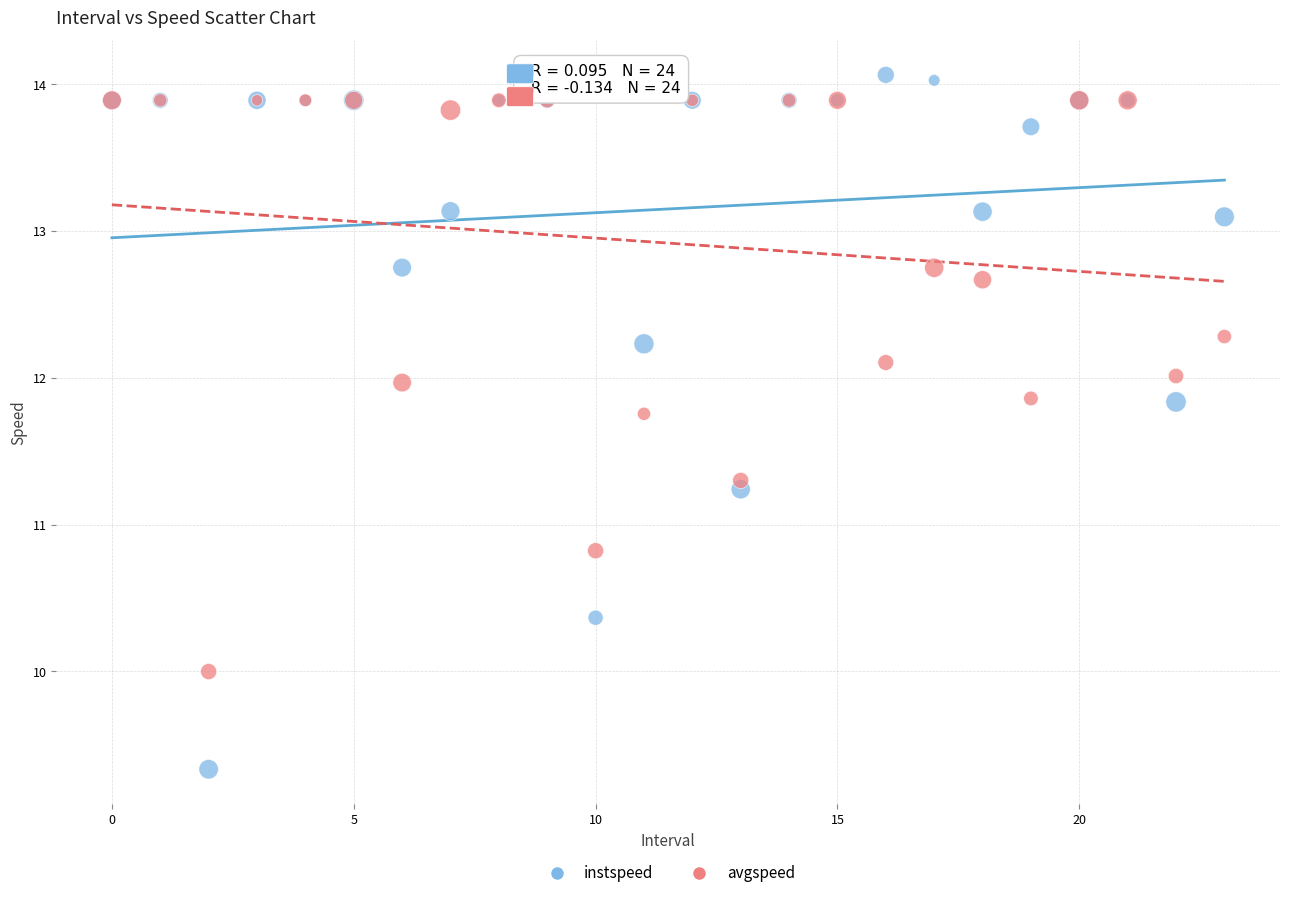

What are all the series names shown in the legend?

instspeed, avgspeed